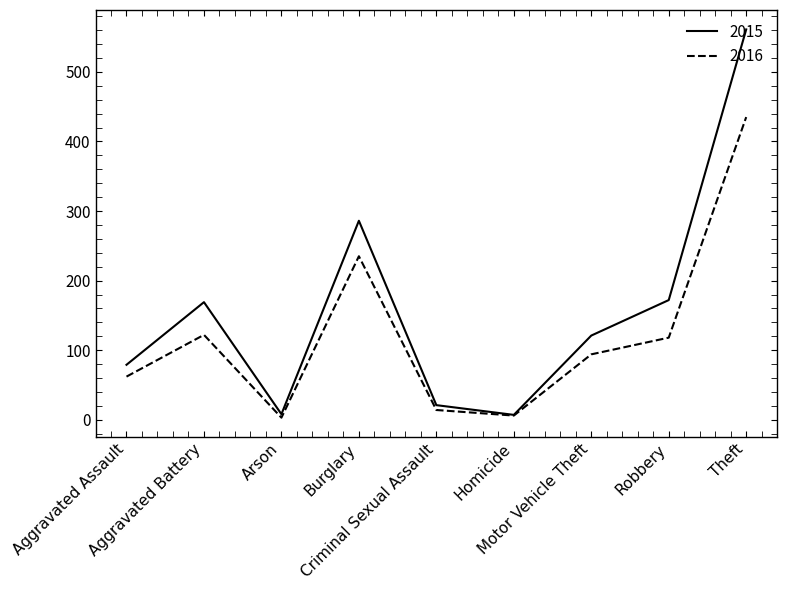

Which series changed the most between Aggravated Assault and Aggravated Battery?

2015